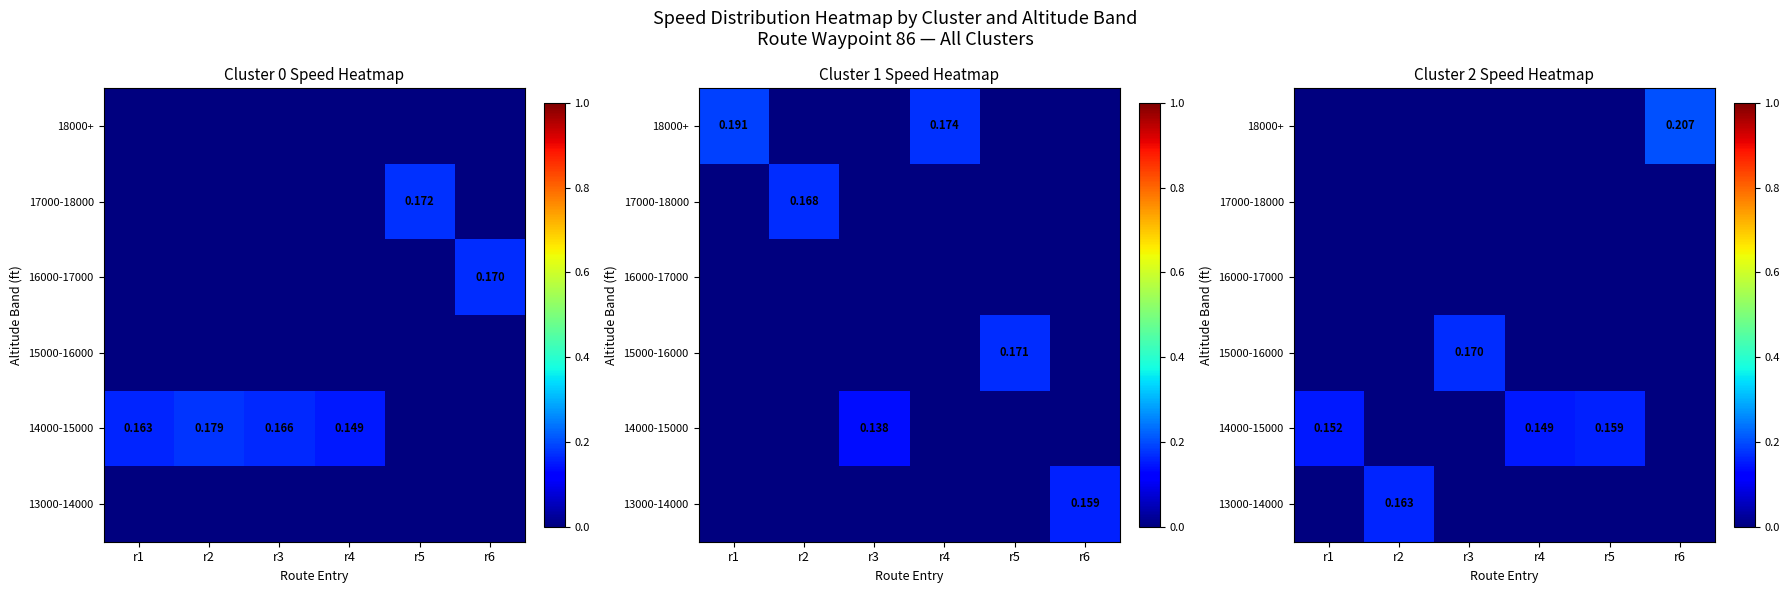

List the labels in order of 15000-16000 value, smallest first.

r1, r2, r4, r5, r6, r3